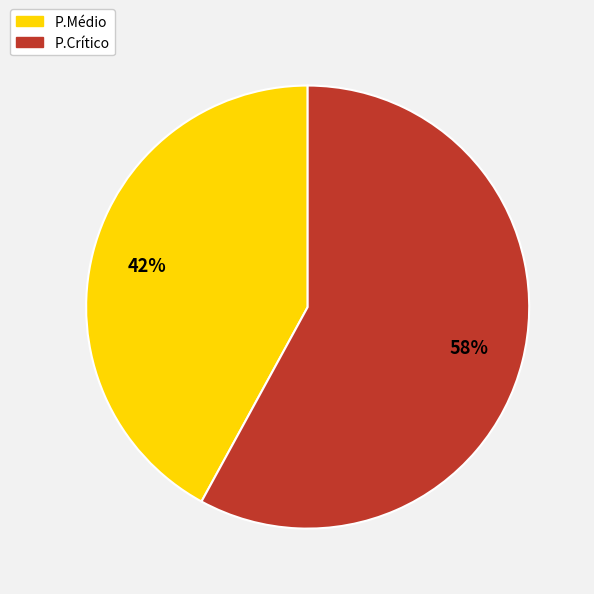

Which slice represents more than half of the pie?

P.Crítico